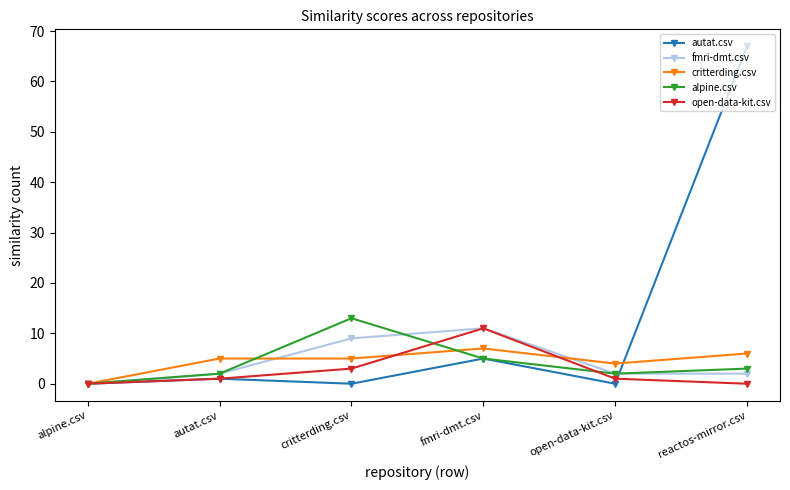

How many lines are shown in the chart?

5